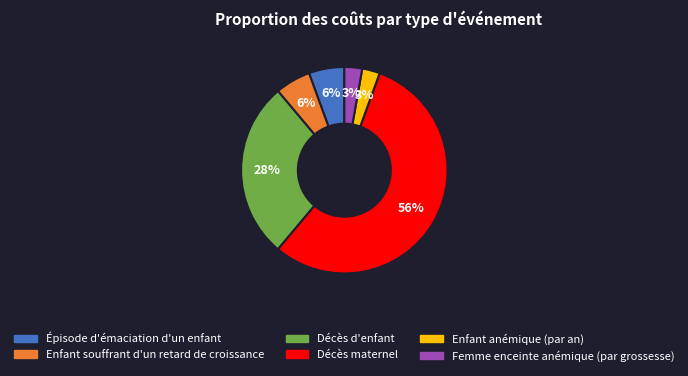

Combined, do Enfant anémique (par an) and Femme enceinte anémique (par grossesse) account for over 50%?

No